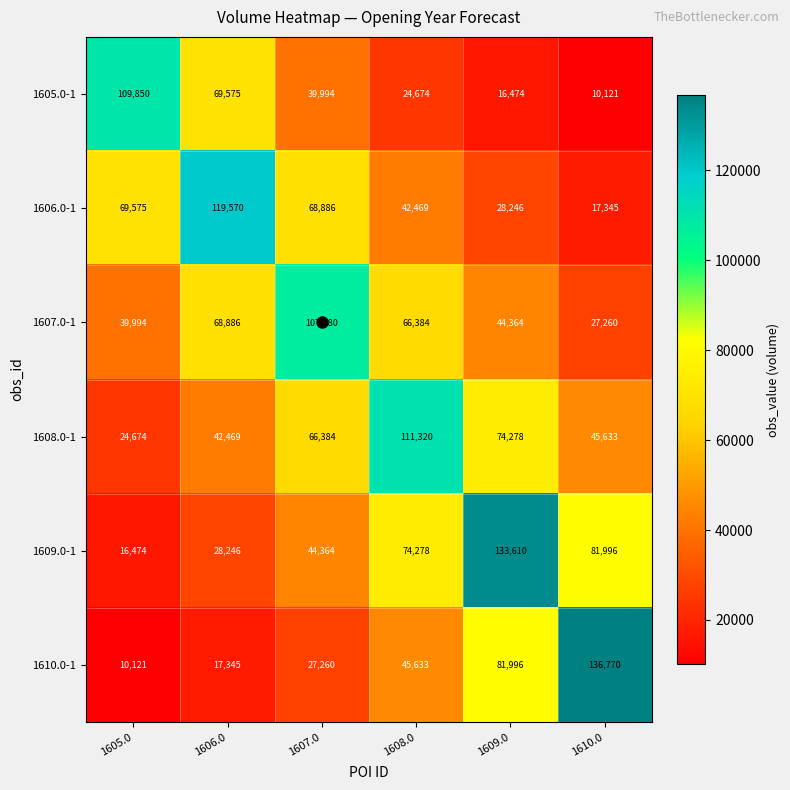

The value of 1606.0-1 at 1607.0 is 35912. True or false?

False